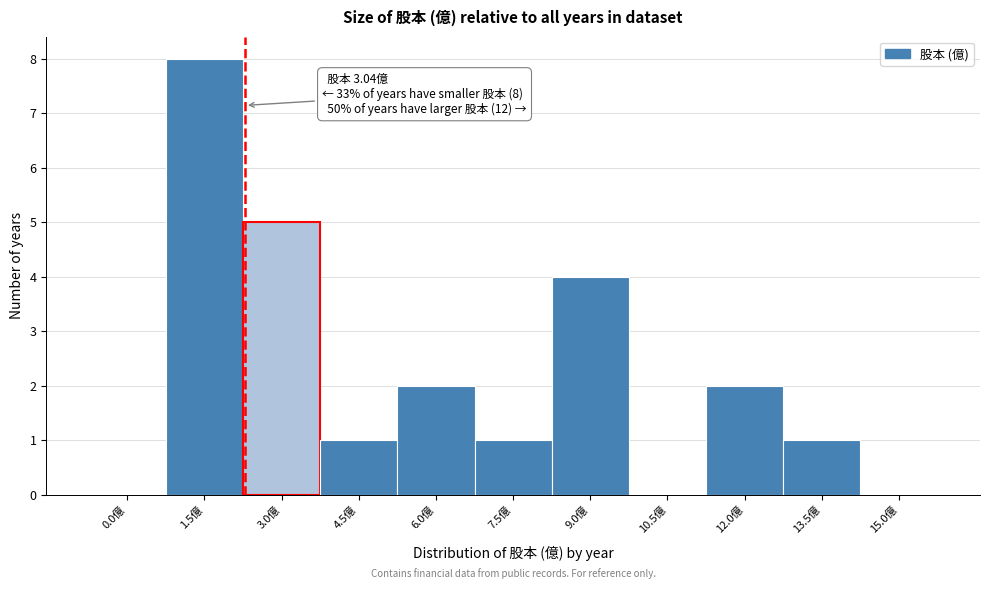

Reading left to right, list all the values displayed in this chart.

0.0億=0	1.5億=8	3.0億=5	4.5億=1	6.0億=2	7.5億=1	9.0億=4	10.5億=0	12.0億=2	13.5億=1	15.0億=0